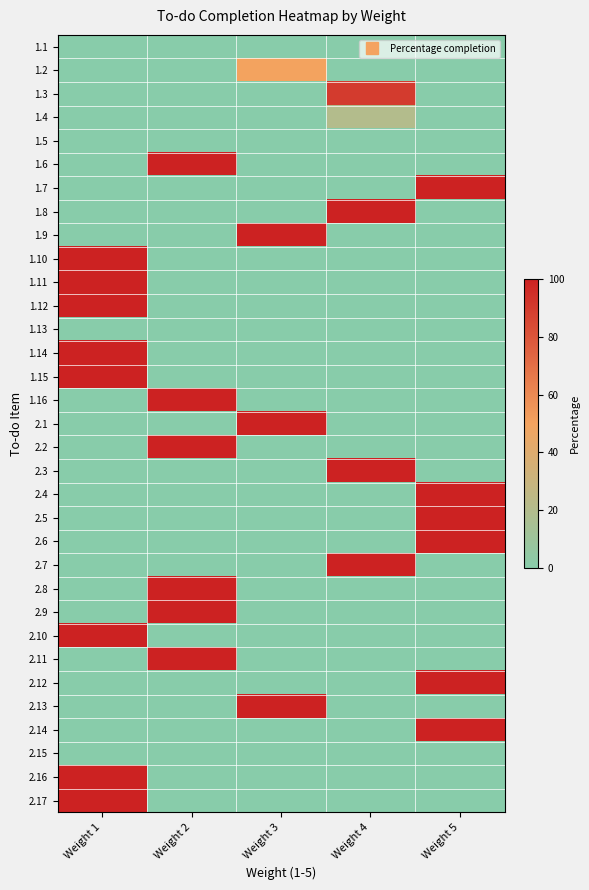

Rank the series by their maximum value, from lowest to highest.

1.1, 1.5, 1.13, 2.15, 1.4, 1.2, 1.3, 1.6, 1.7, 1.8, 1.9, 1.10, 1.11, 1.12, 1.14, 1.15, 1.16, 2.1, 2.2, 2.3, 2.4, 2.5, 2.6, 2.7, 2.8, 2.9, 2.10, 2.11, 2.12, 2.13, 2.14, 2.16, 2.17